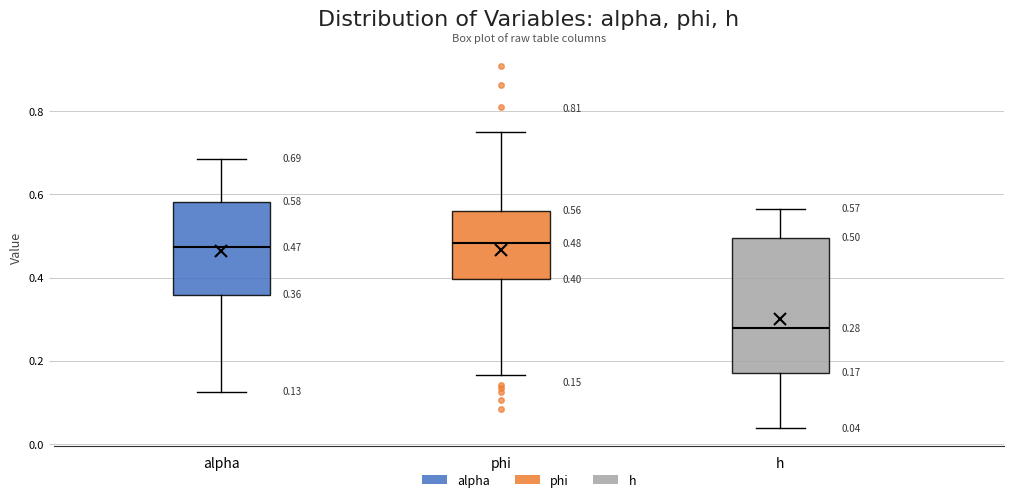

Which box is the tallest, from its lower edge to its upper edge?

h